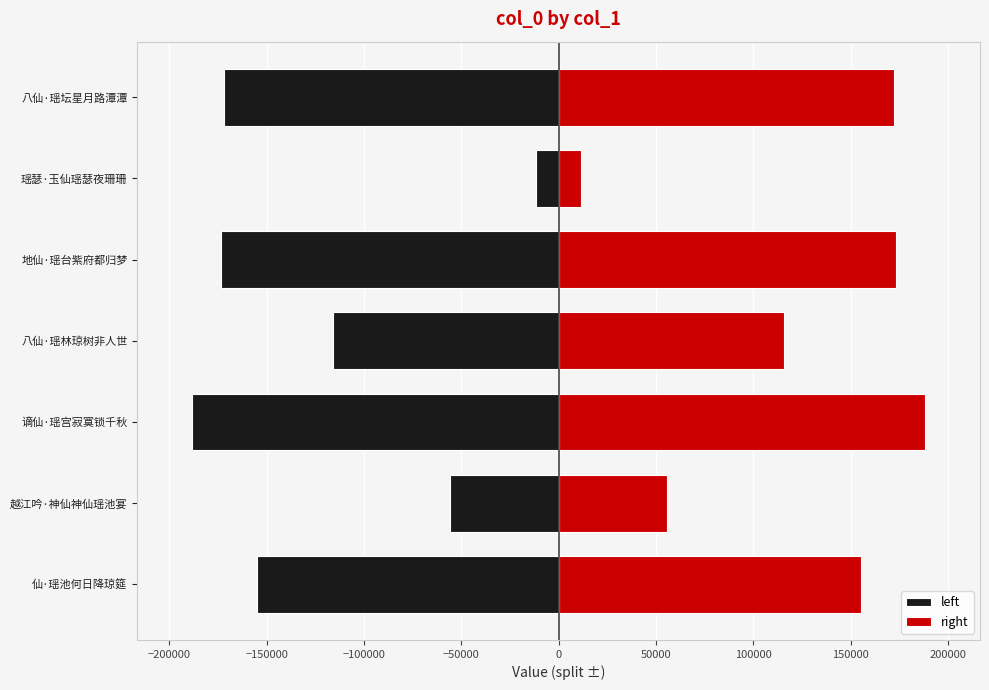

List the series in order of their peak value, highest first.

right, left